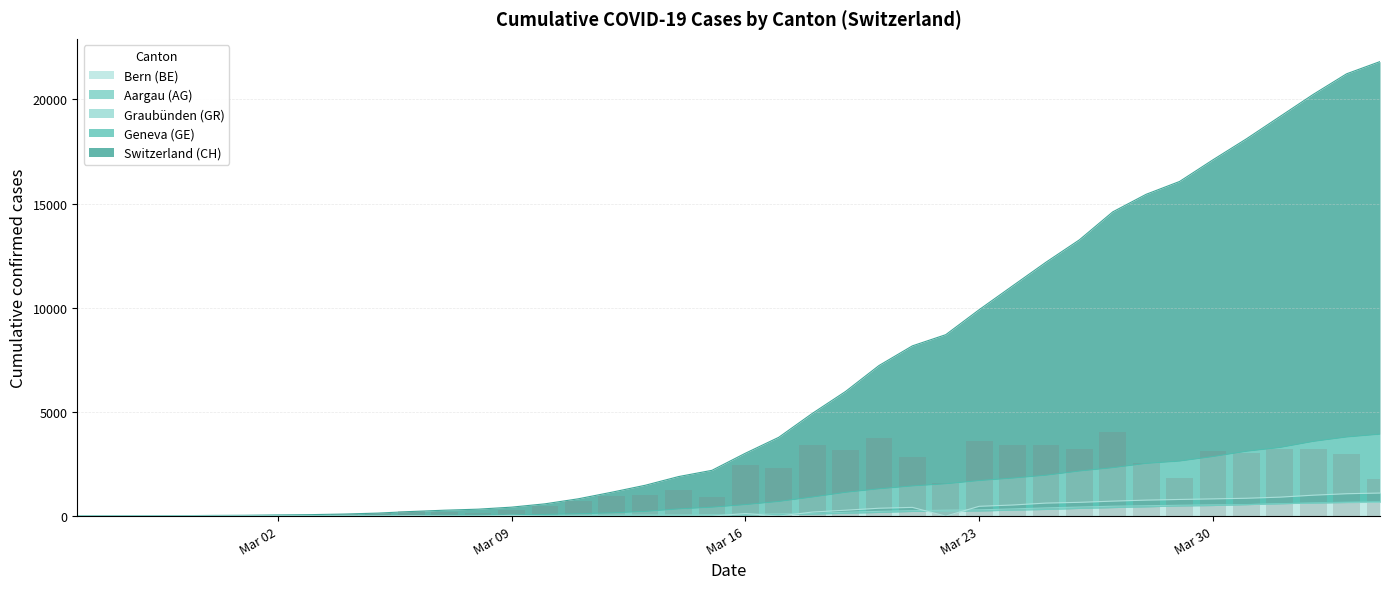

What is the sum of all CH values?

261818